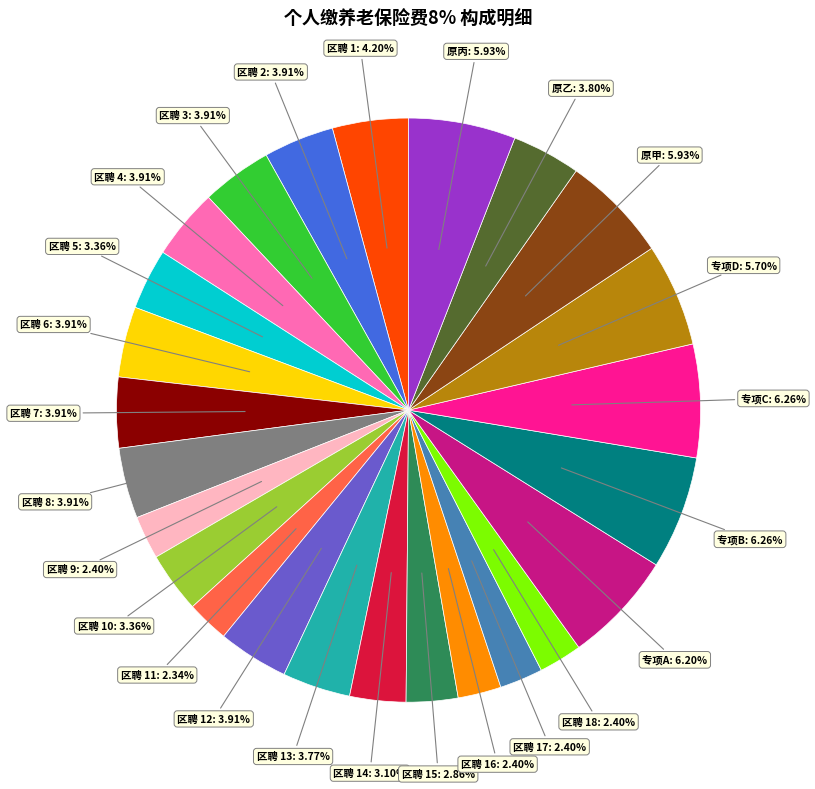

Is there a majority slice in this chart?

No